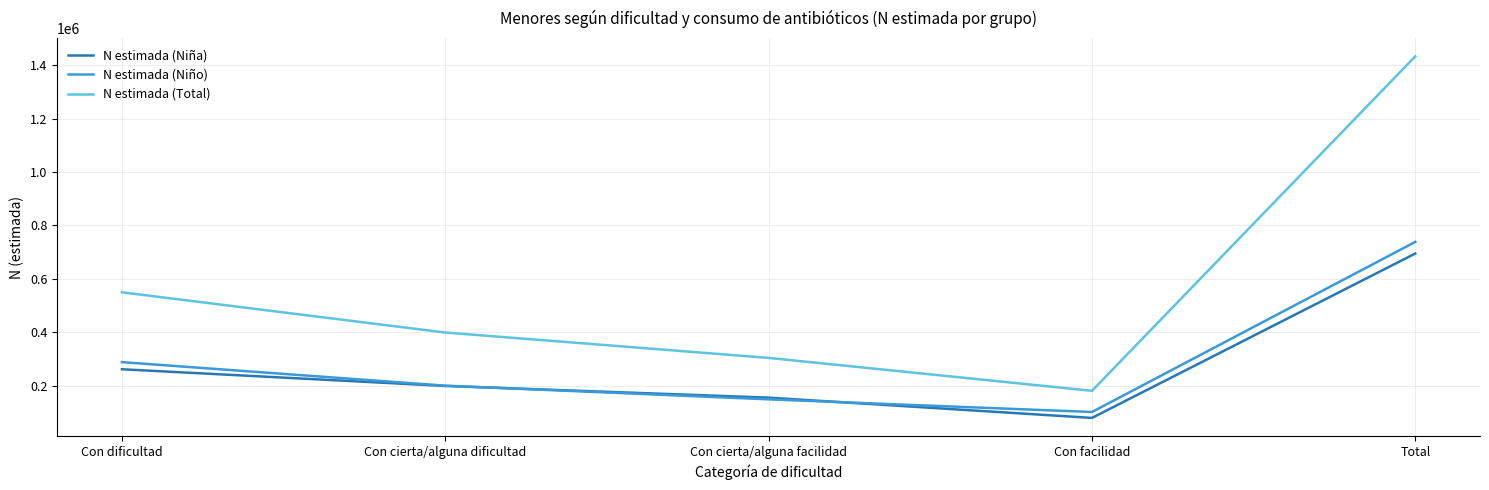

At which label does N estimada (Total) reach its minimum?

Con facilidad